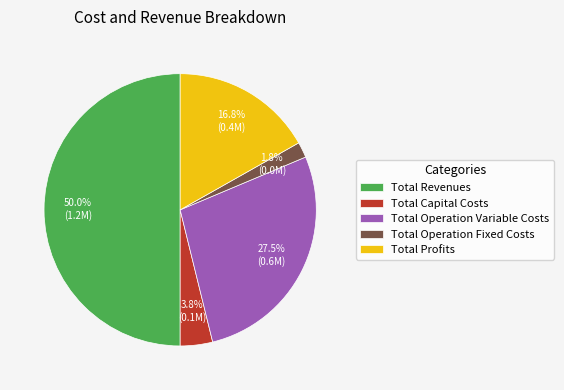

Which category has the biggest portion of the pie?

Total Revenues